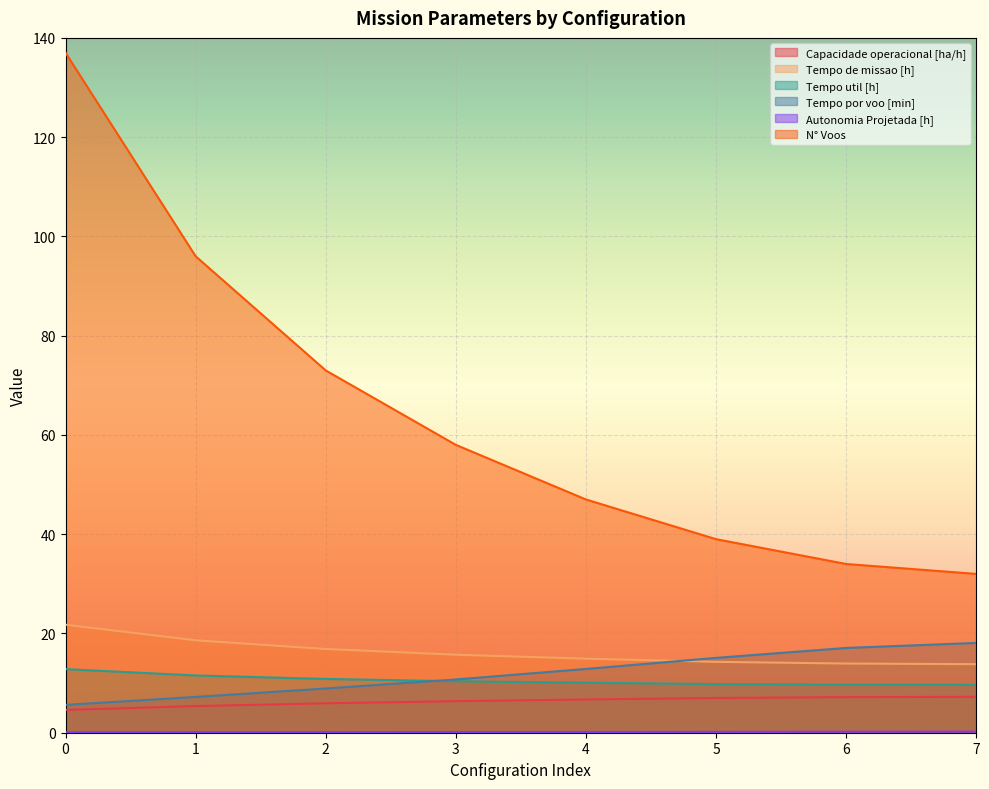

What value does the N° Voos series have at 4?

47.0